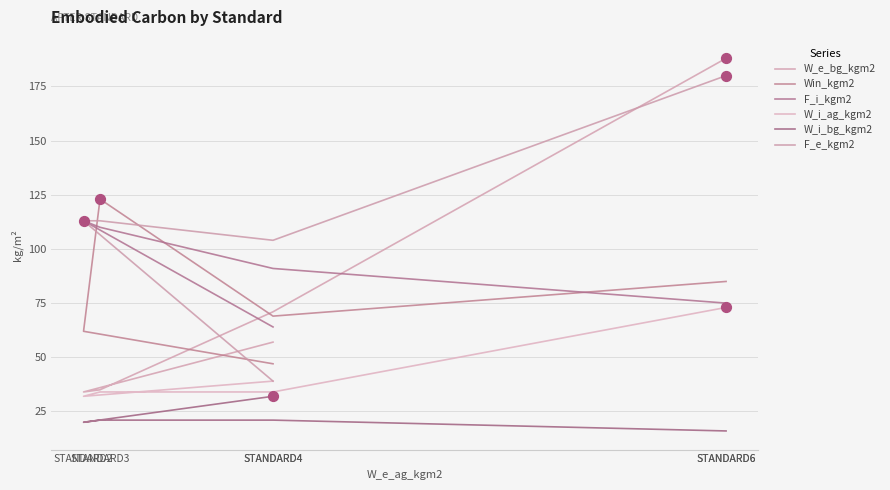

Which series reaches the maximum Y coordinate?

W_e_bg_kgm2